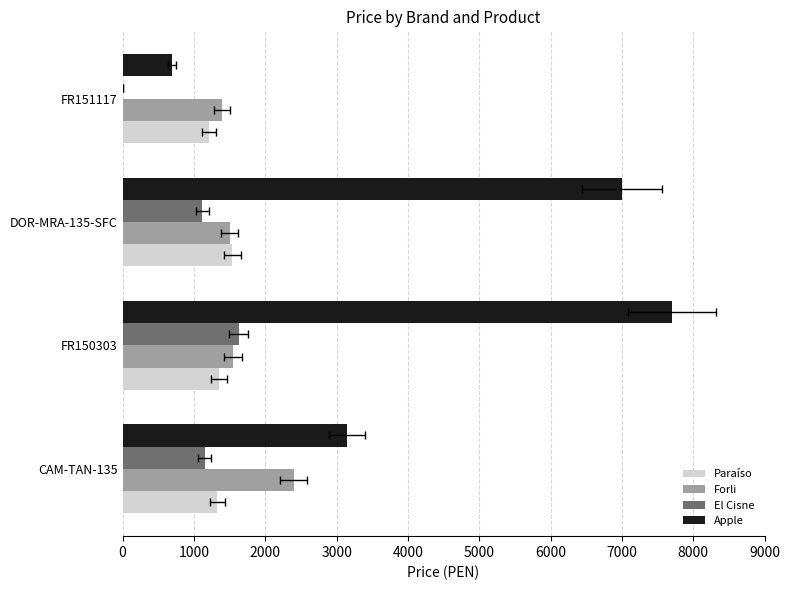

What is the value of the Apple bar at the 1st from the left?

3149